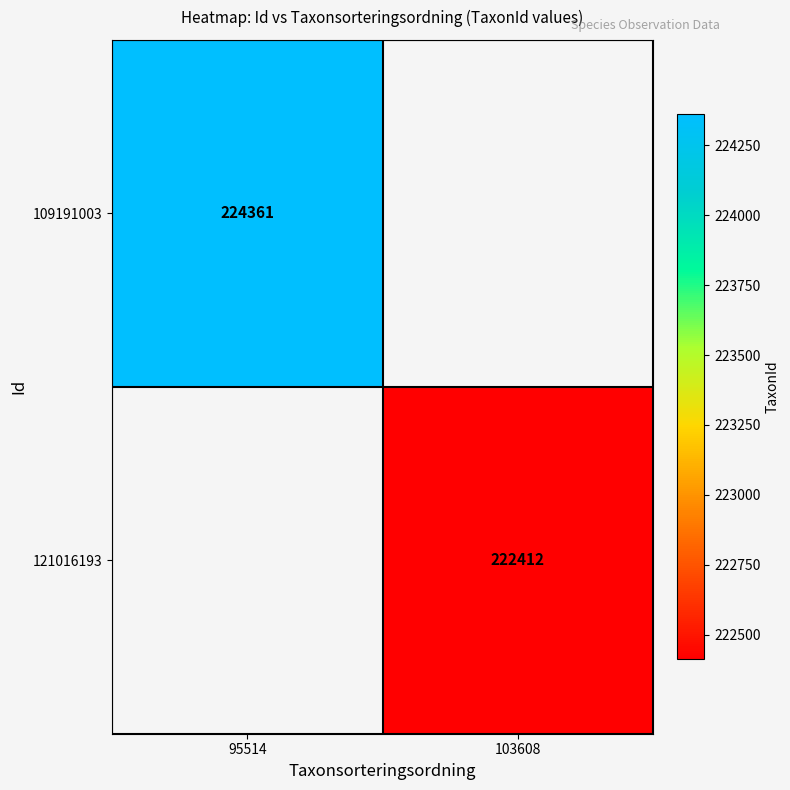

Is it true that 121016193 equals 222412 at 103608?

True